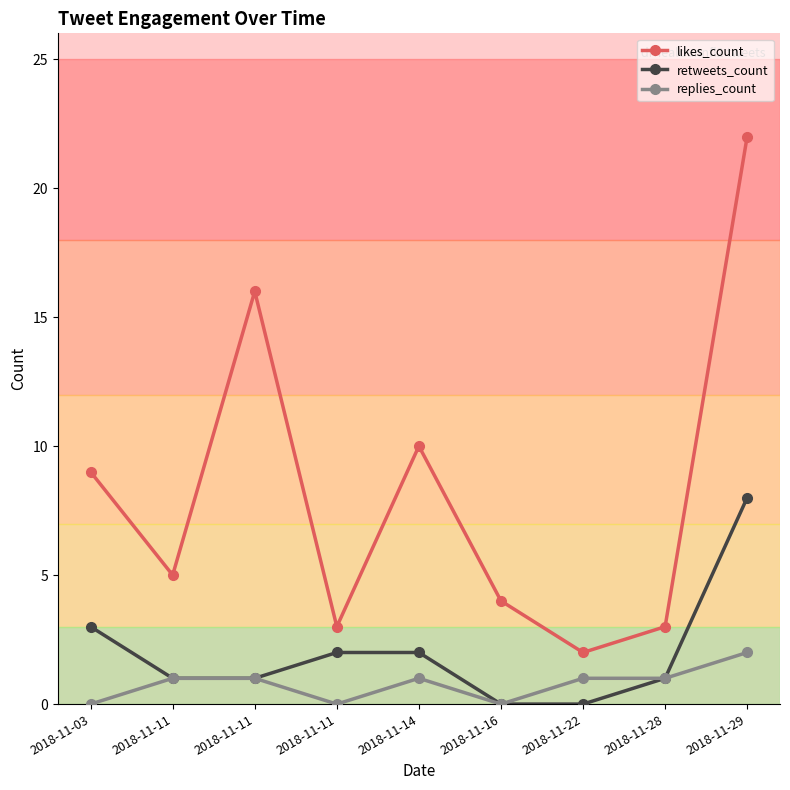

What is the sum of the likes_count values at 2018-11-11 and 2018-11-22?

7